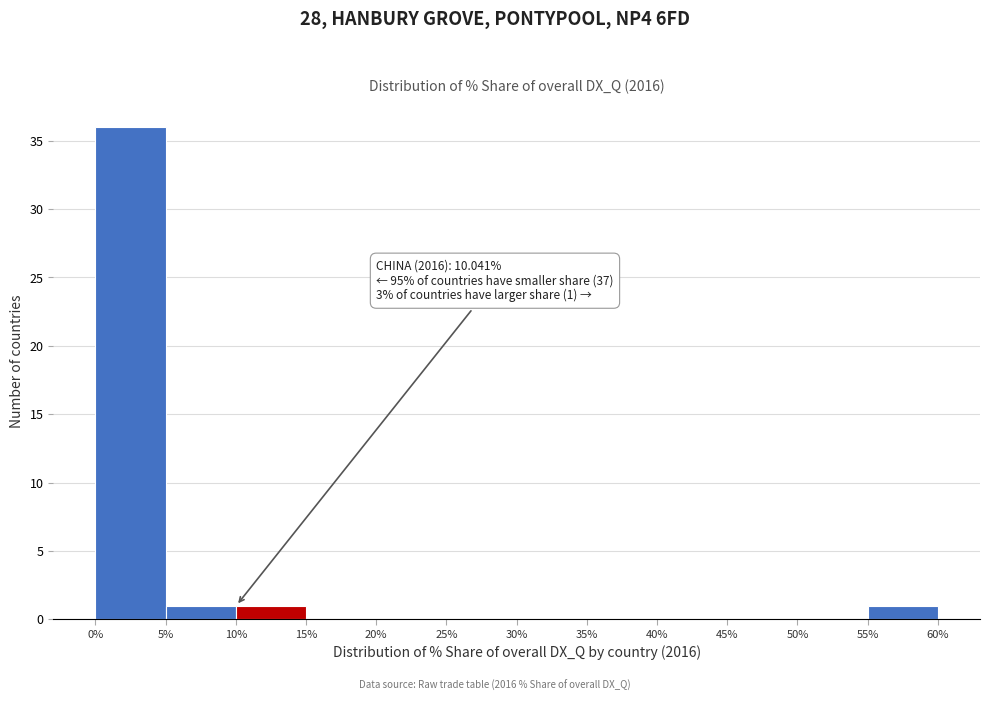

Which range on the x-axis has the tallest bar?

0% to 5%